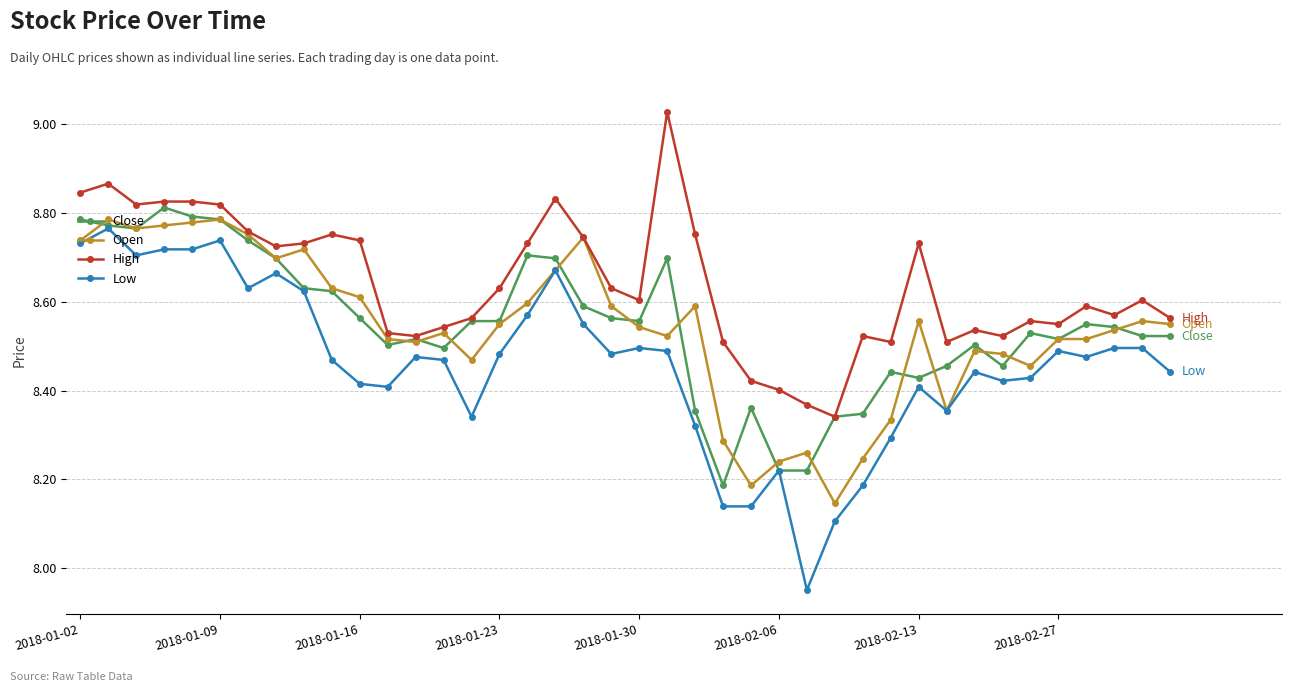

True or false: Close has more than 2 points higher than both neighbors.

True